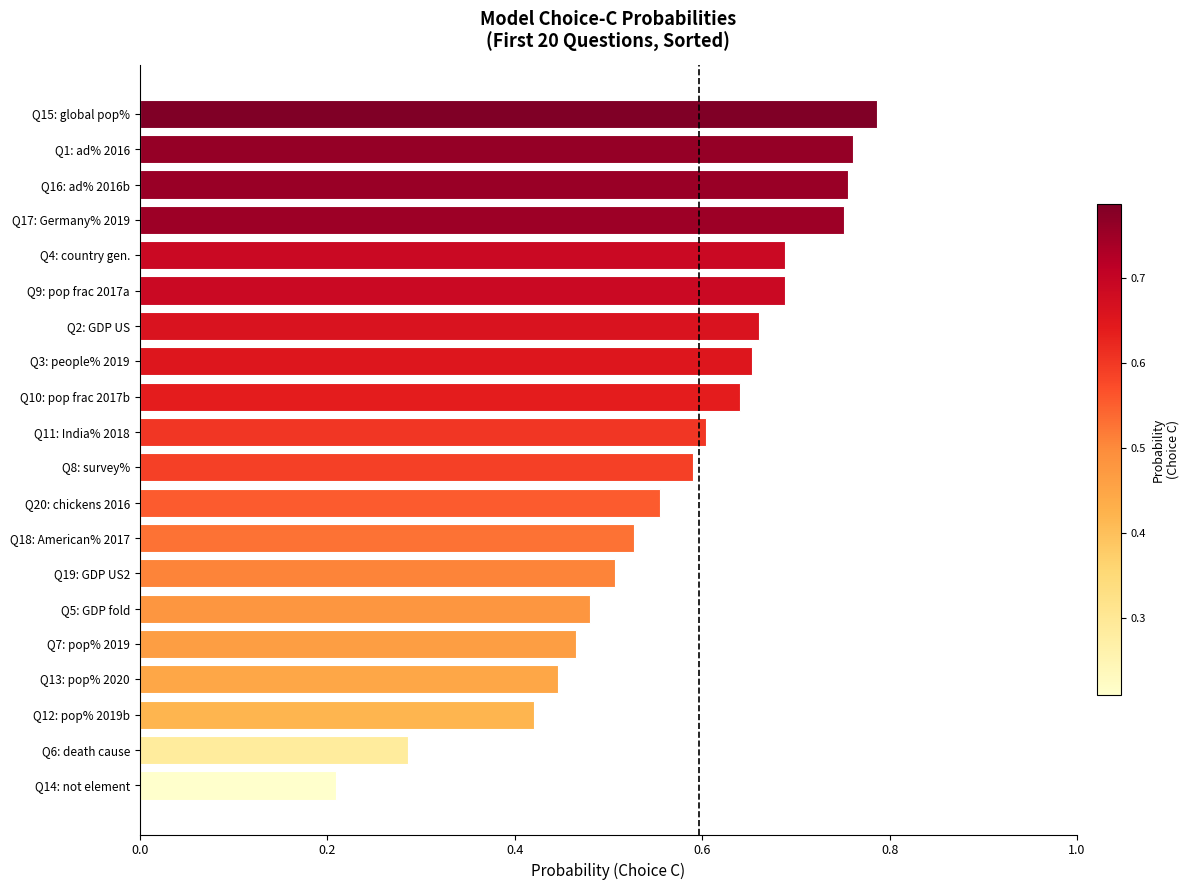

What is the change in value from Q11: India% 2018 to Q16: ad% 2016b?

+0.2